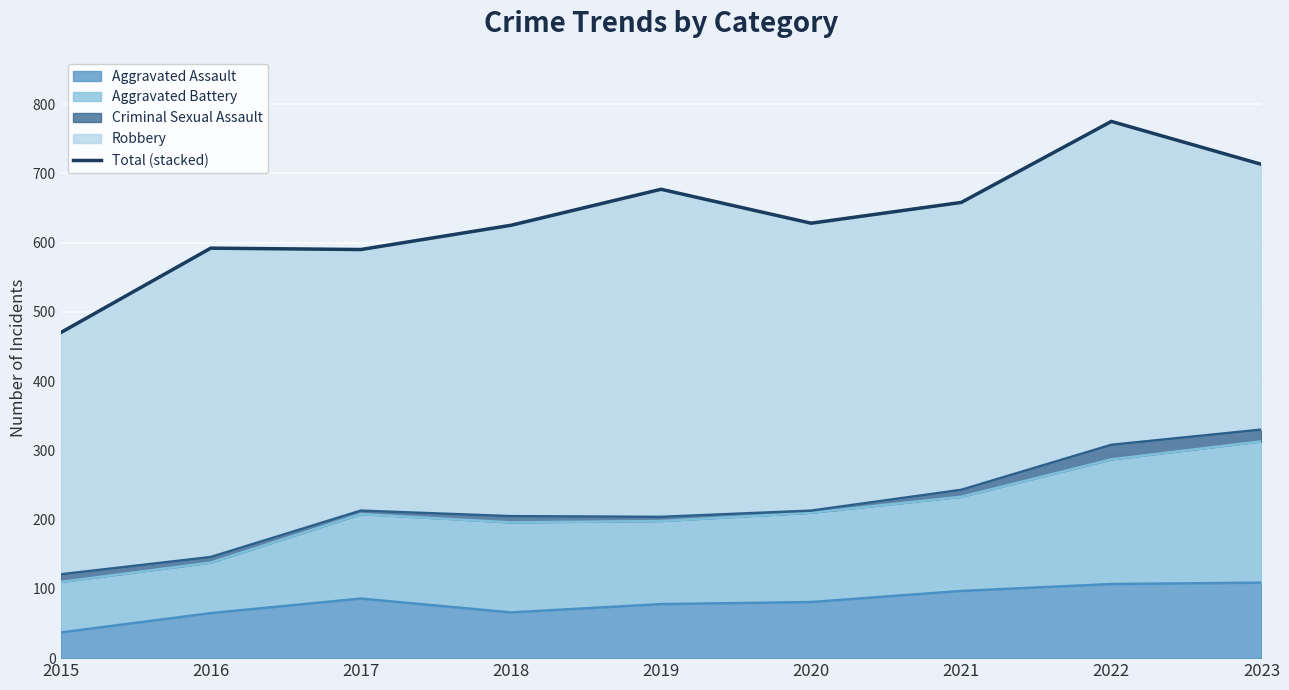

Approximately how many times larger is the value at 2020 compared to 2019?

0.9